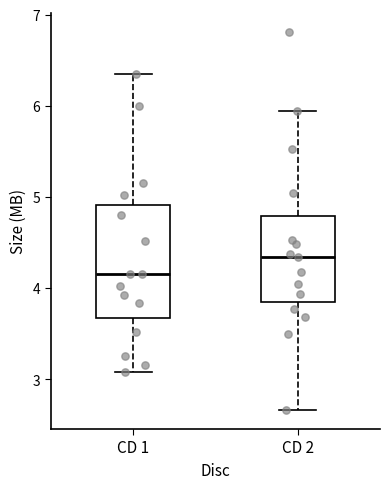

Where does the upper whisker of the box for CD 1 end on the y-axis? The values are not printed on the chart, so give them approximately, as read against the axis.

6.4